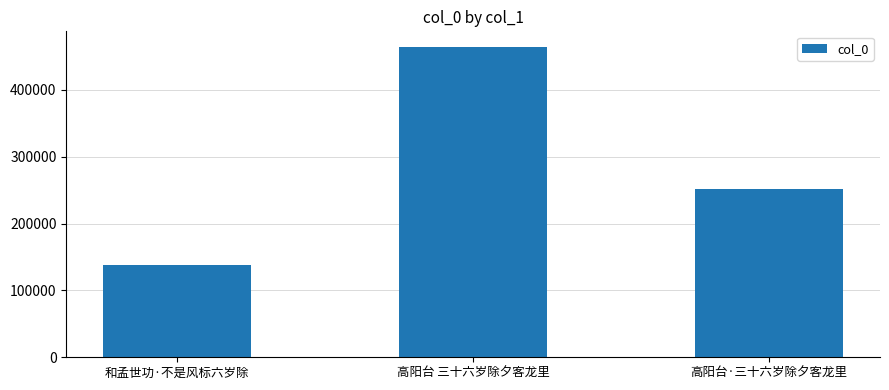

What is the sum of all values?

854092